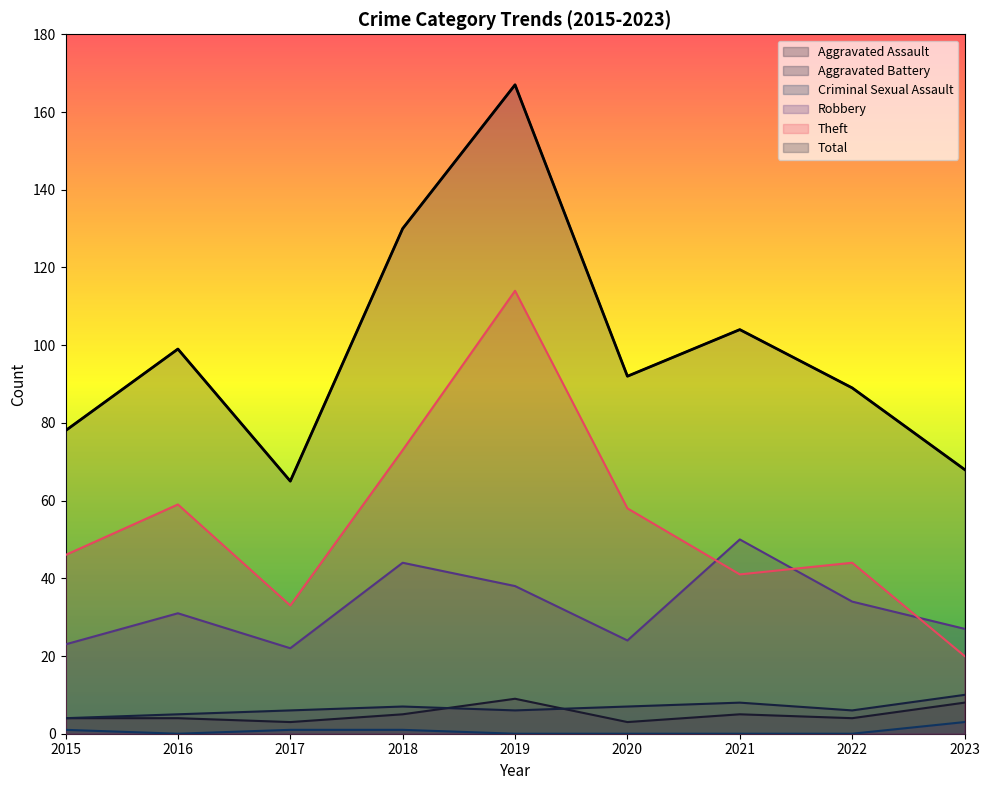

How many lines are shown in the chart?

6